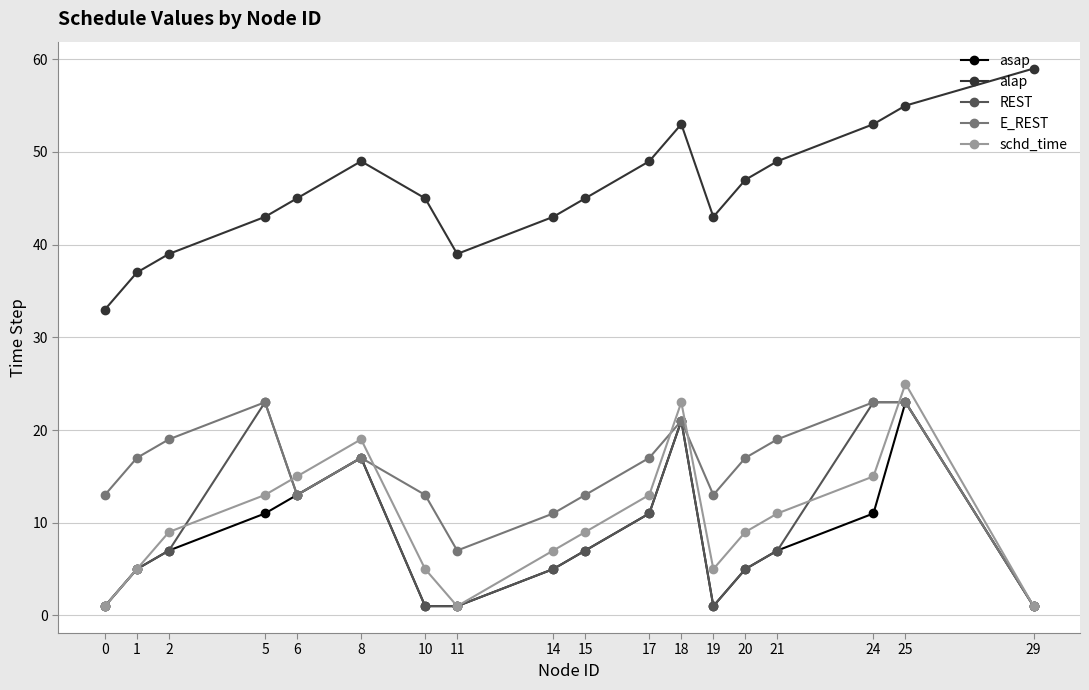

How many data points does each series have?

18